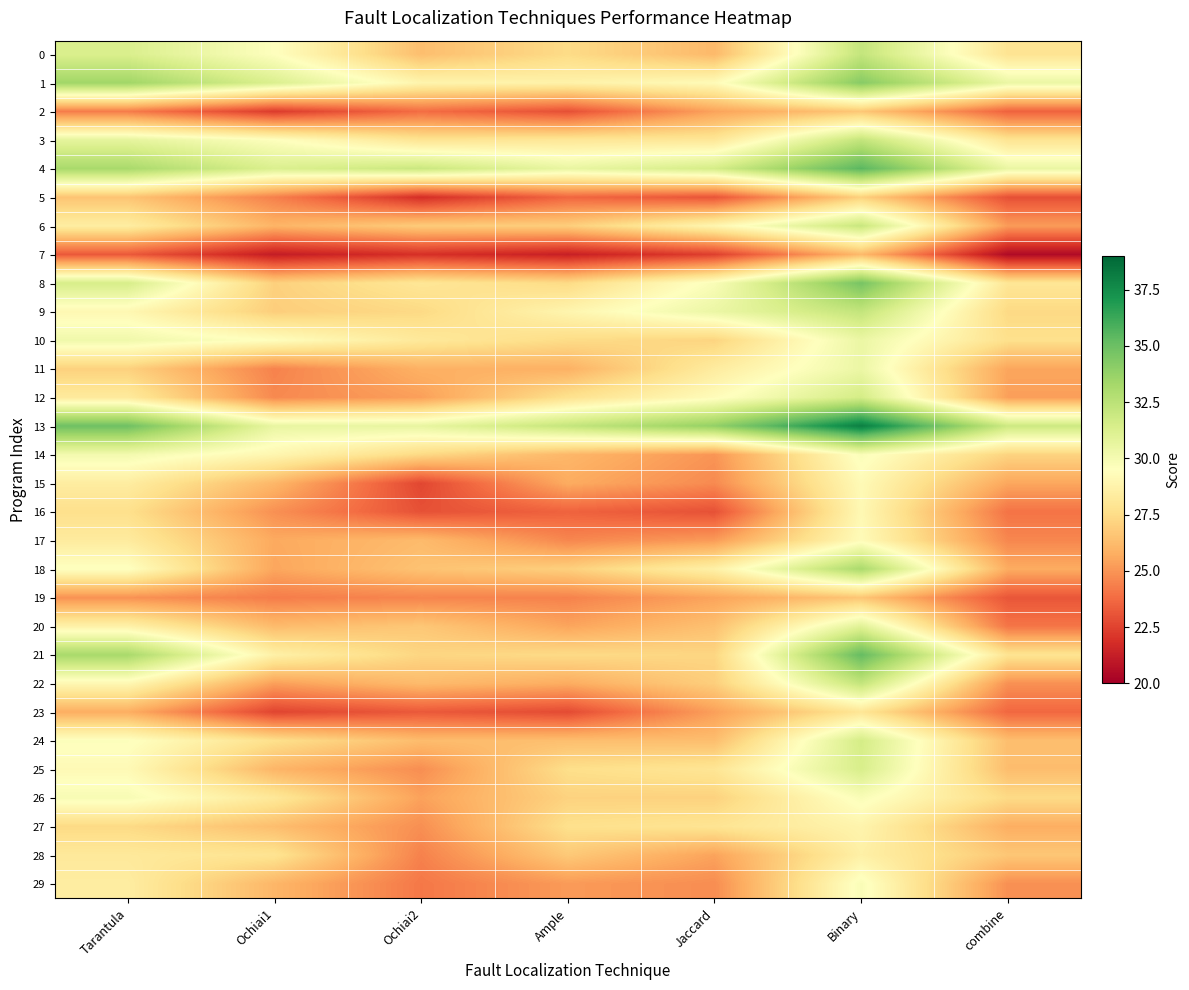

Which series has the widest spread of values?

21